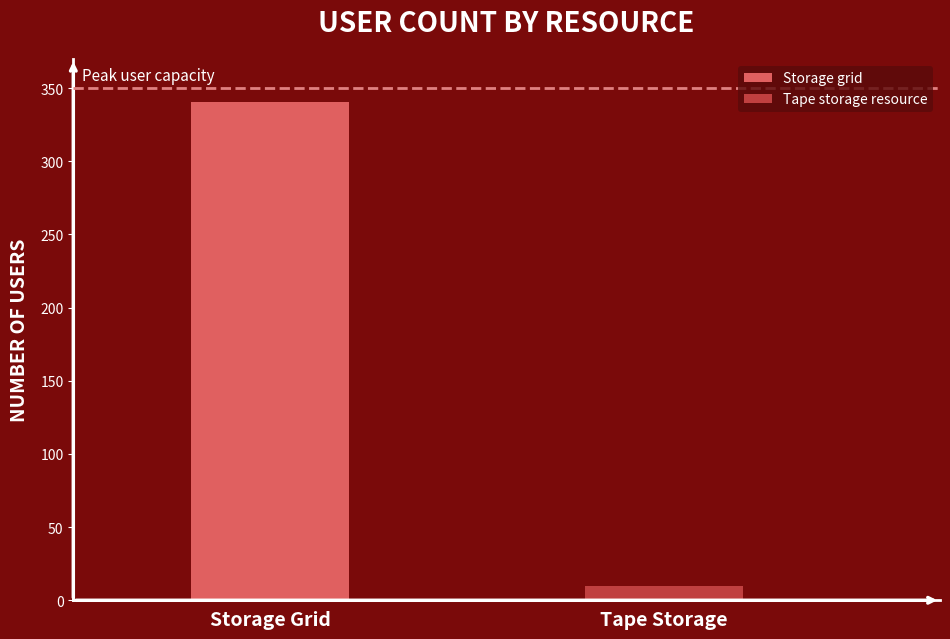

The Storage grid series shows 341 at 2019-01-01. True or false?

True